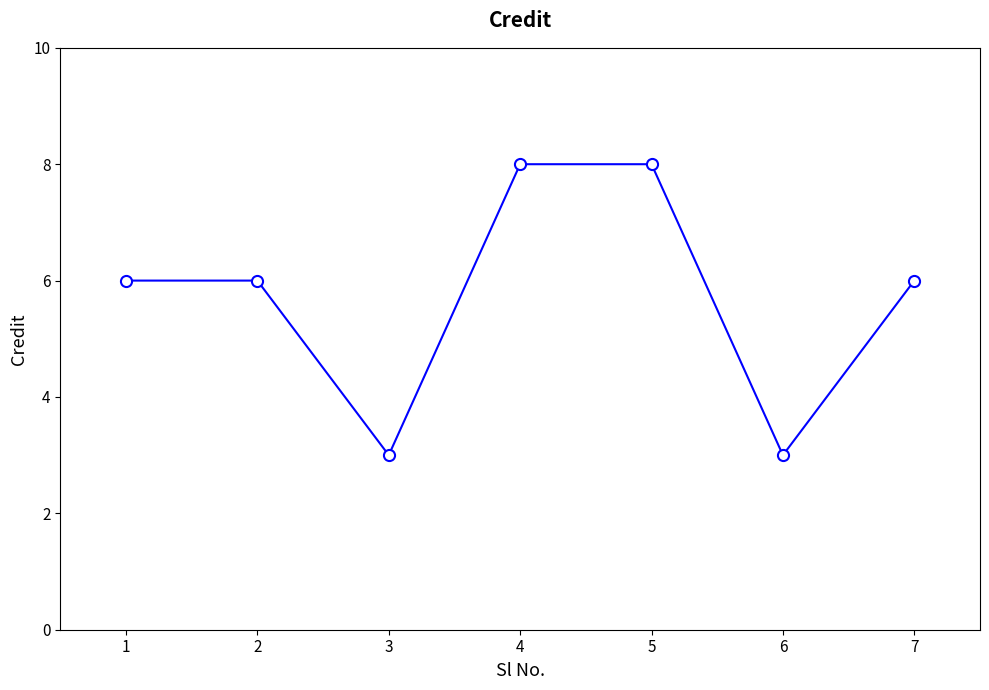

How many values are between 3 and 8?

7